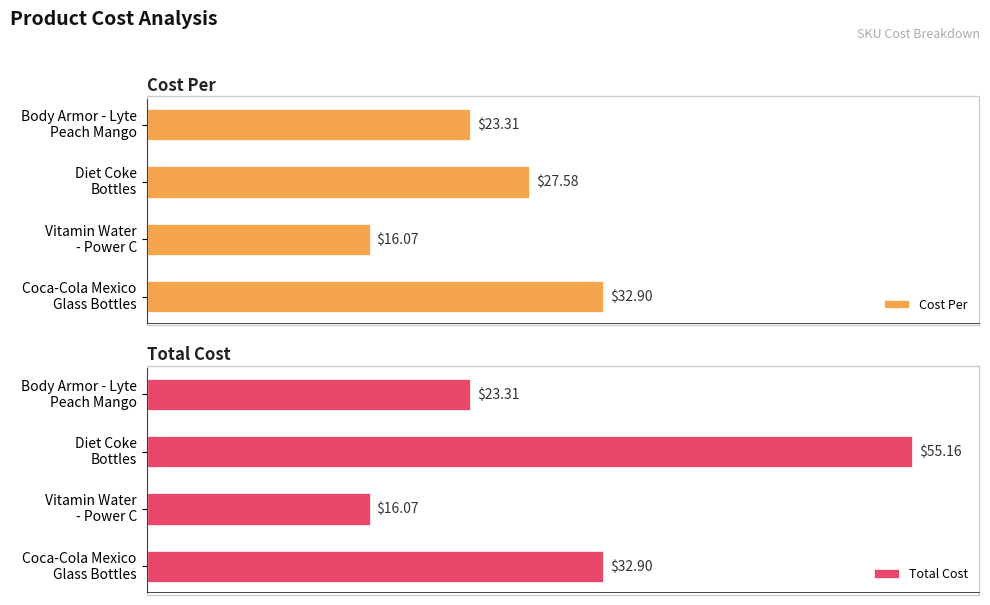

Is it true that Cost Per equals 8.3 at Vitamin Water - Power C?

False